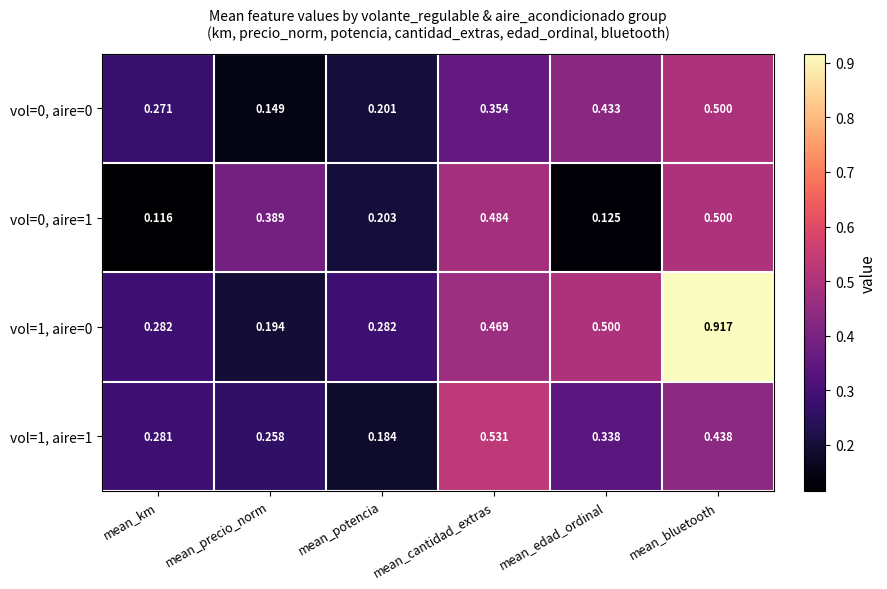

Rank the categories by vol=0, aire=0 value from lowest to highest.

mean_precio_norm, mean_potencia, mean_km, mean_cantidad_extras, mean_edad_ordinal, mean_bluetooth